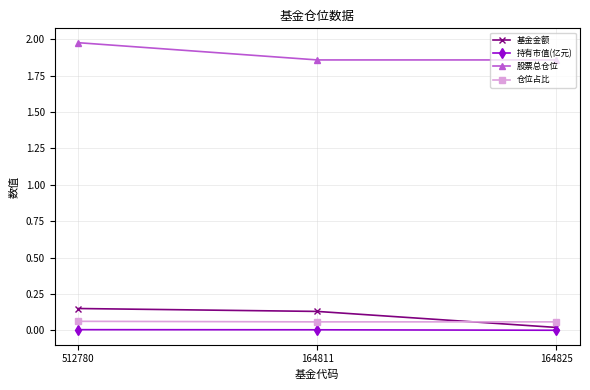

List the series in order of their peak value, lowest first.

持有市值(亿元), 仓位占比, 基金金额, 股票总仓位